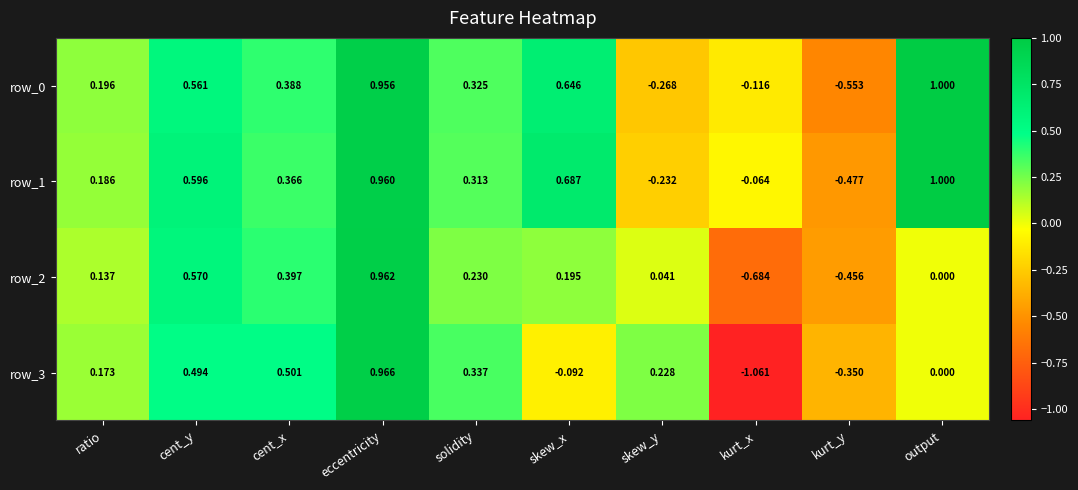

What is the total value across all series at kurt_x?

-1.9